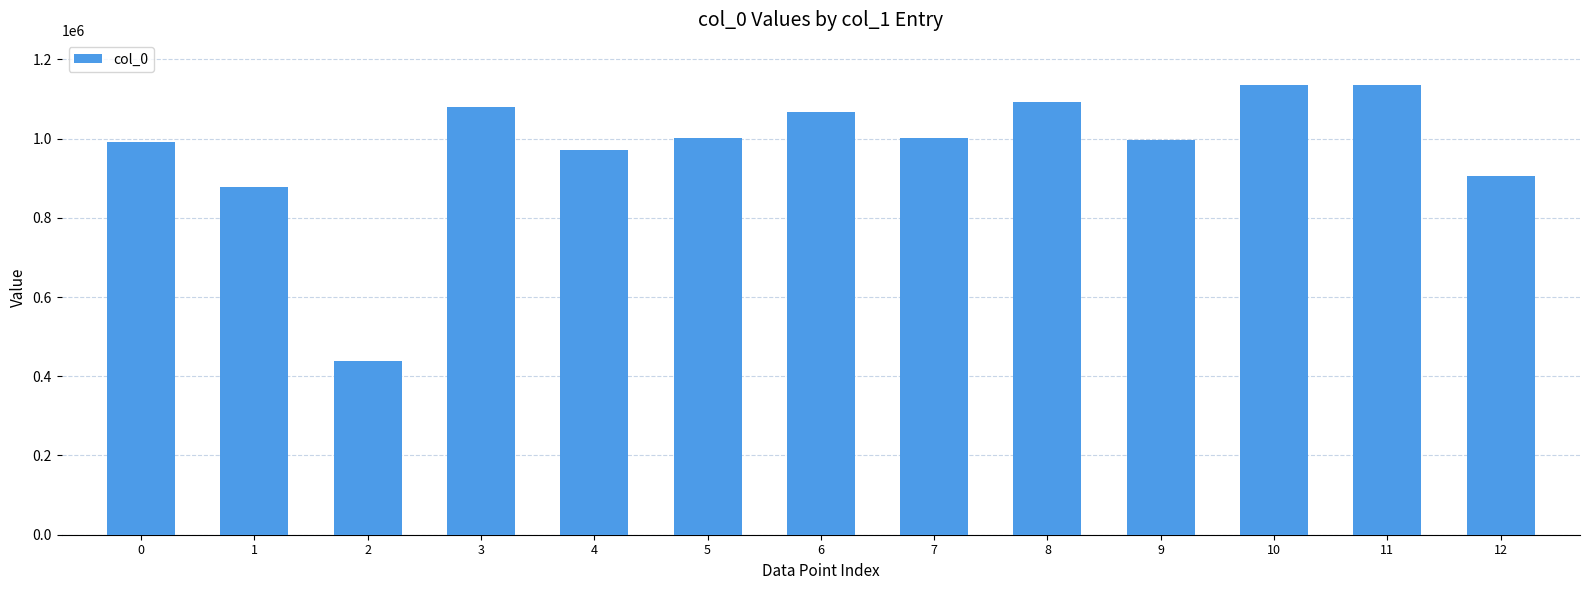

How many data points does each series have?

13